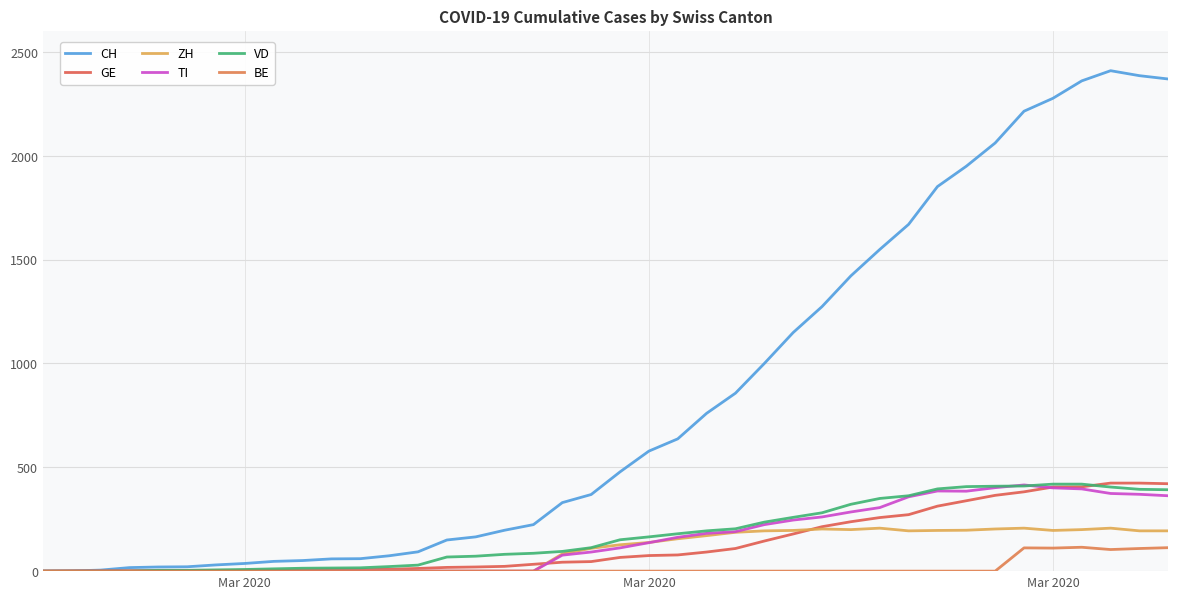

What are all the series names shown in the legend?

CH, GE, ZH, TI, VD, BE